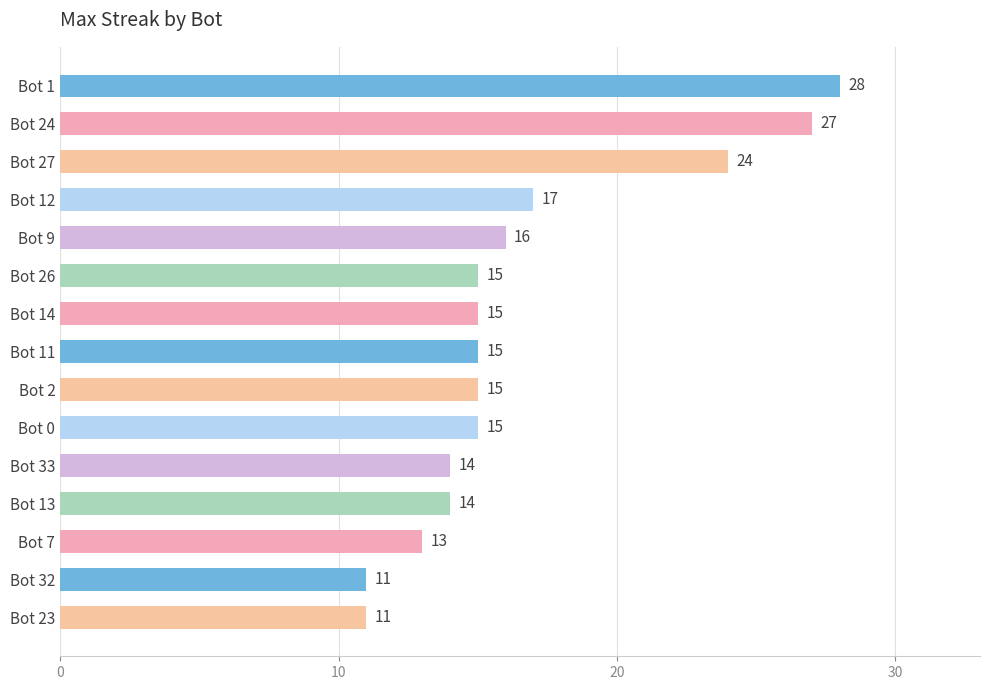

Approximately how many times larger is the value at Bot 33 compared to Bot 14?

0.9